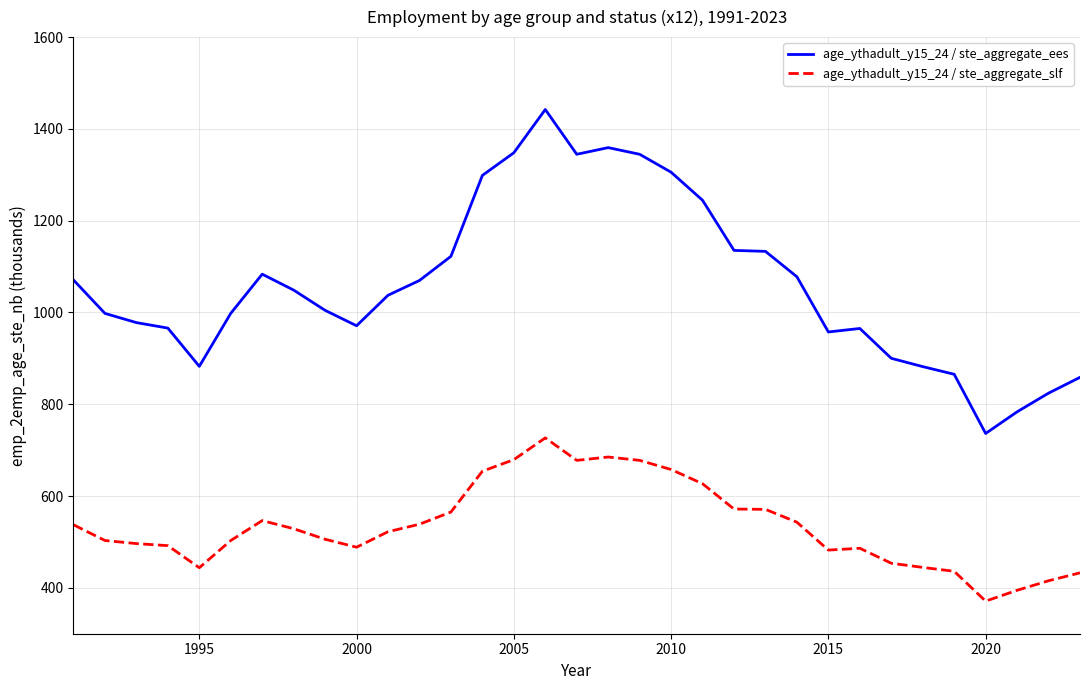

Does the chart have visible grid lines?

Yes